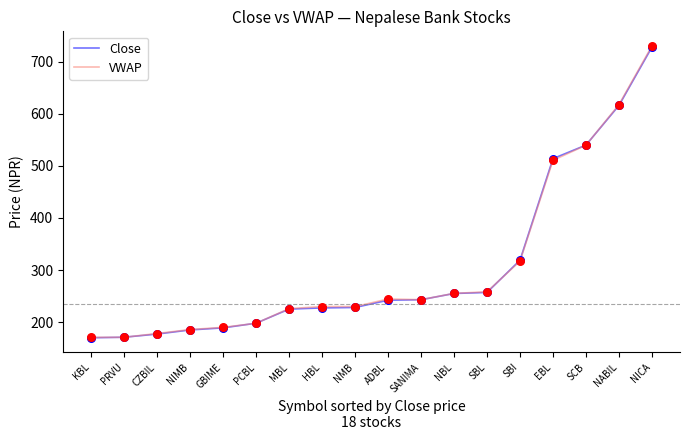

What is the spread (max minus min) of values at HBL?

2.6